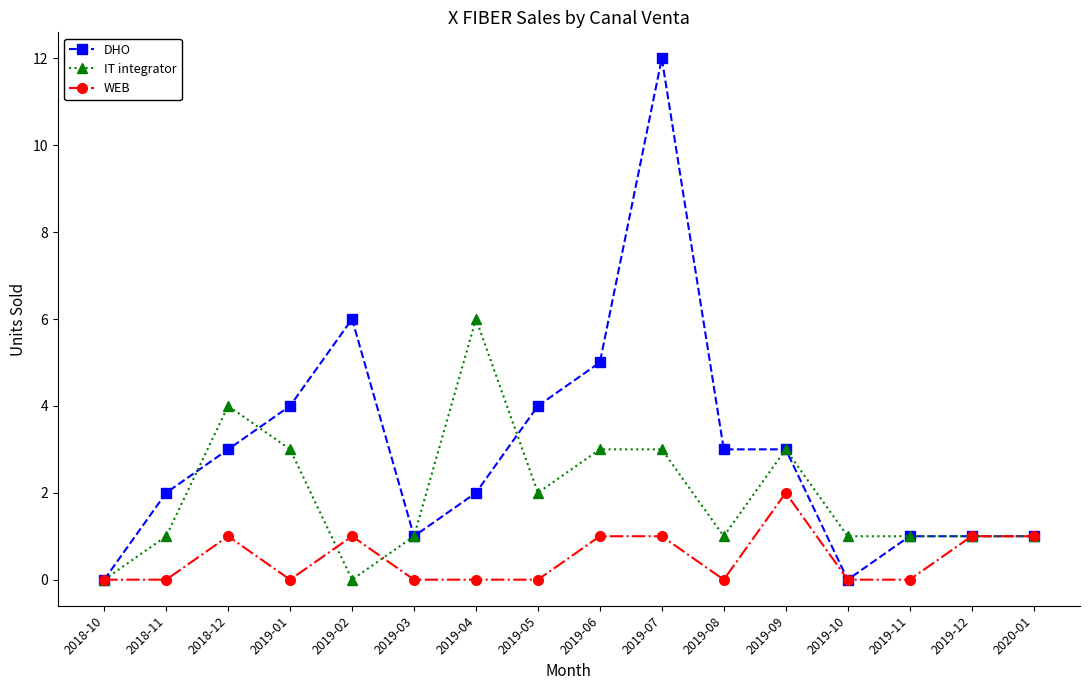

How many lines are shown in the chart?

3